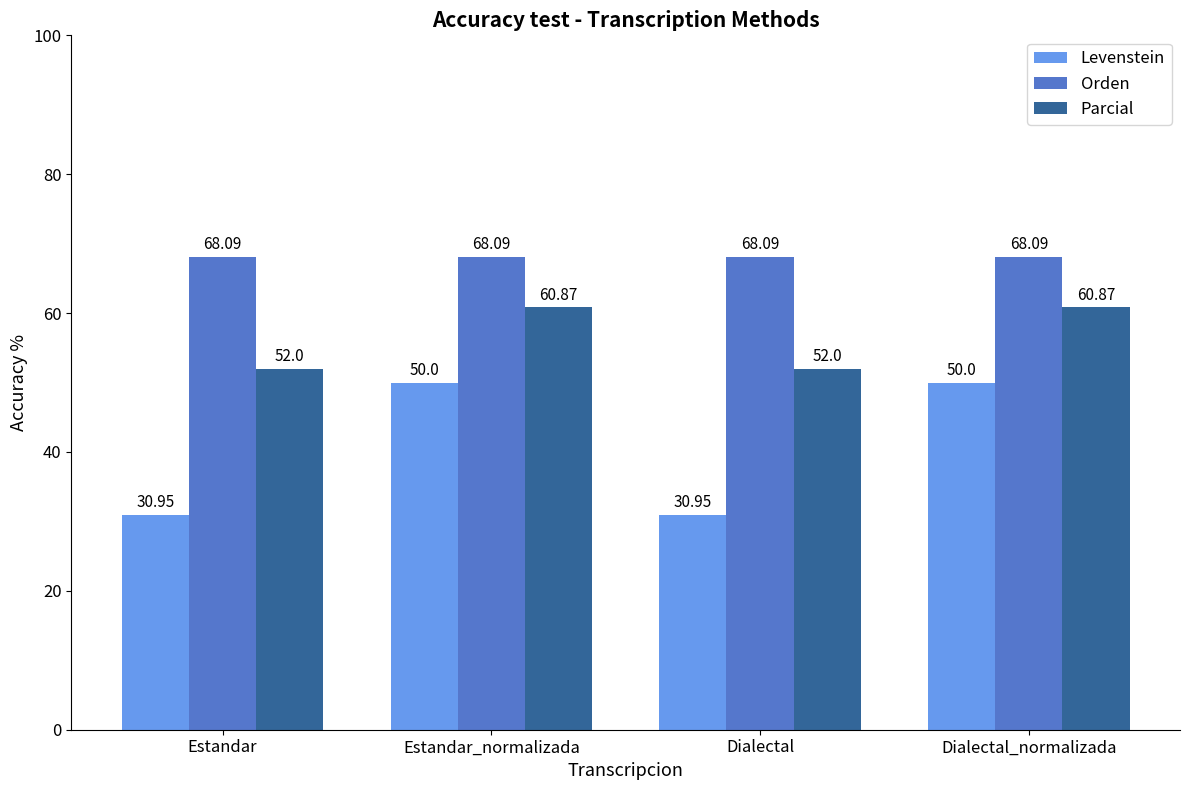

What is the label of the 4th bar from the left?

Dialectal_normalizada